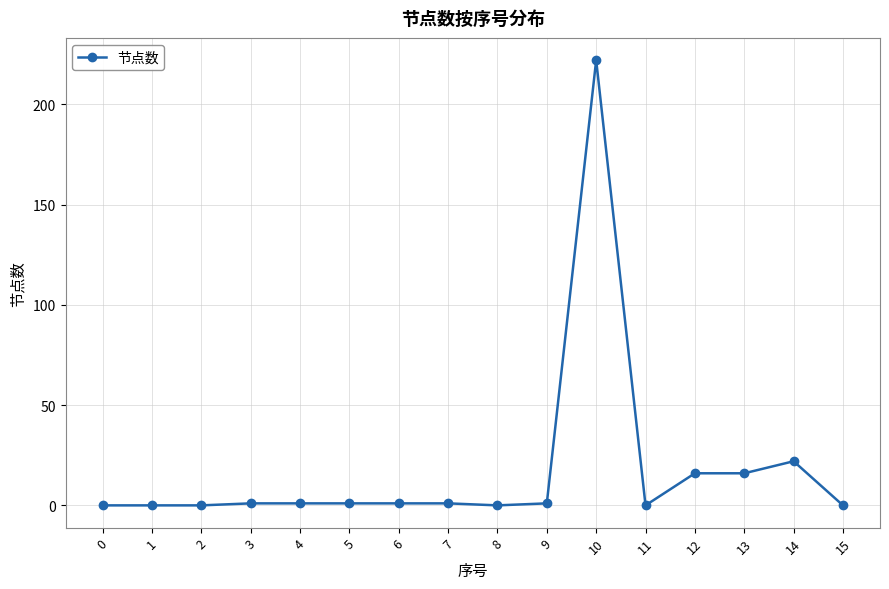

True or false: there are more than 0 points higher than both neighbors.

True